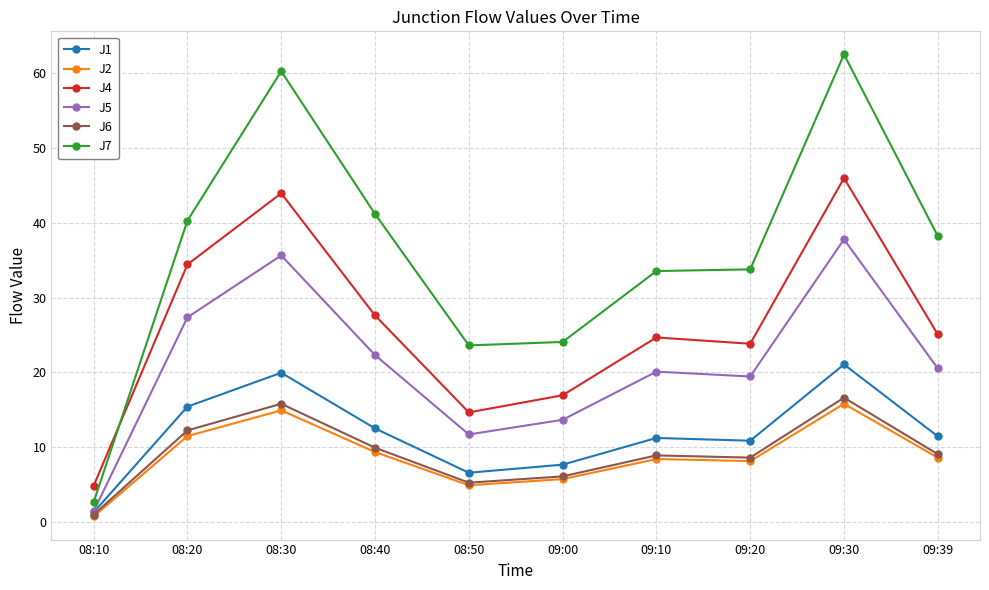

The J5 series shows 3.5 at 09:00. True or false?

False